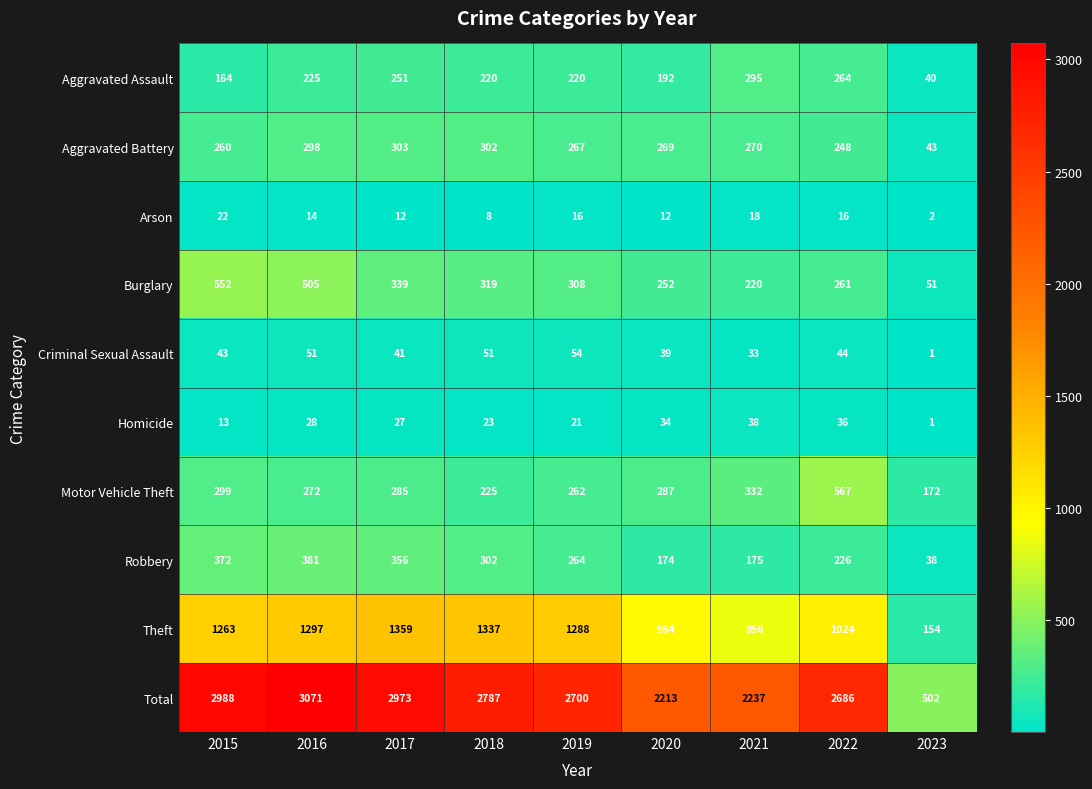

The Homicide series shows 27 at 2017. True or false?

True